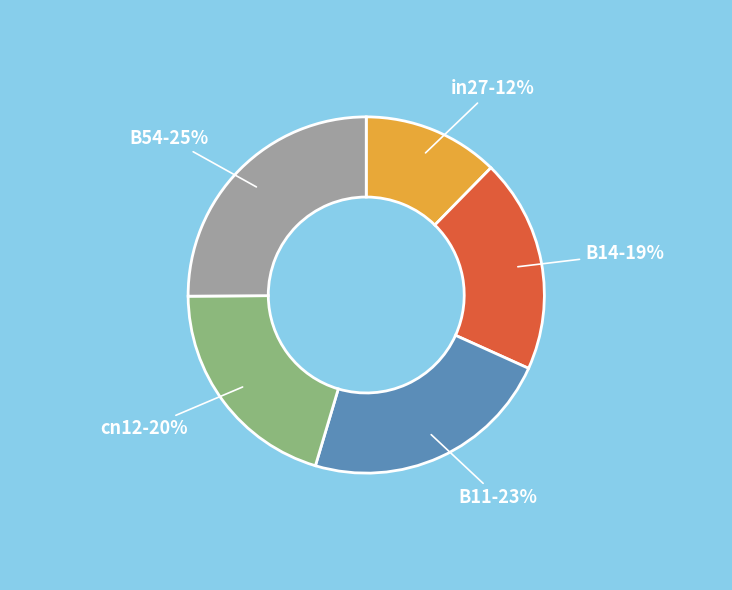

How many segments does this pie chart have?

5